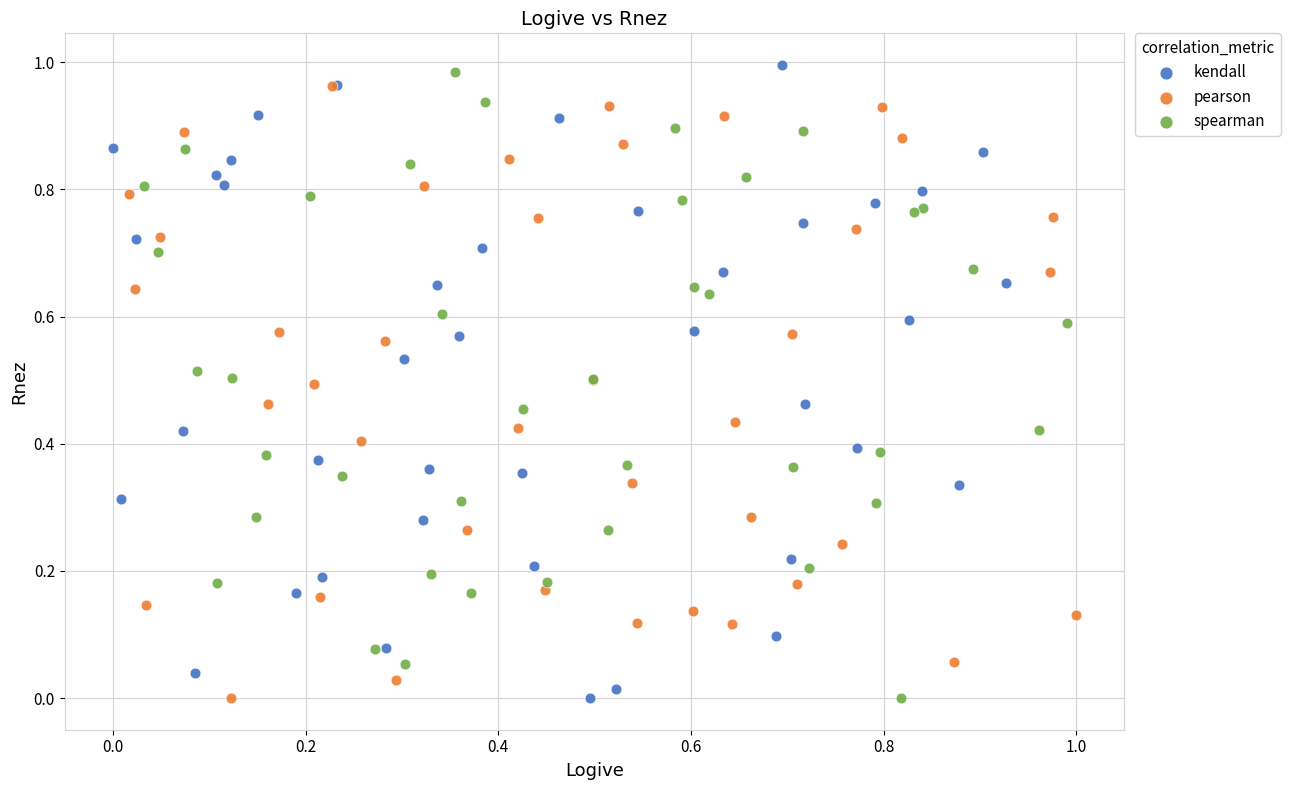

Which series contains the highest Y value?

kendall